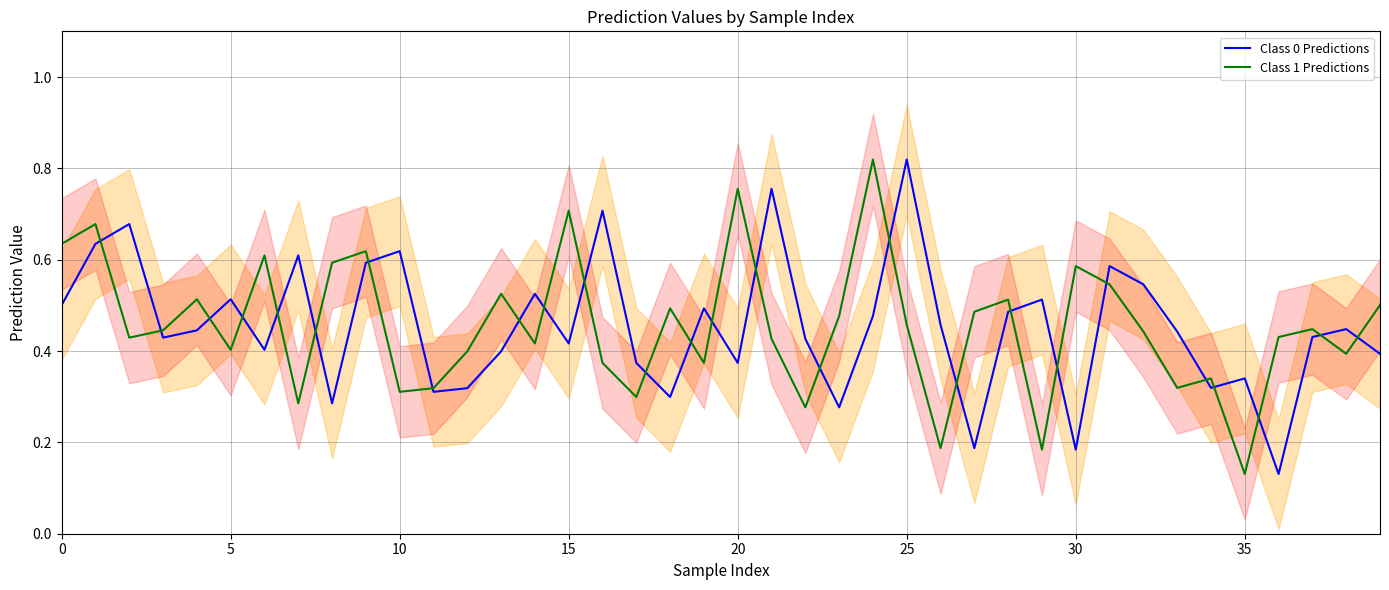

Is this an area chart (filled region under the line)?

No